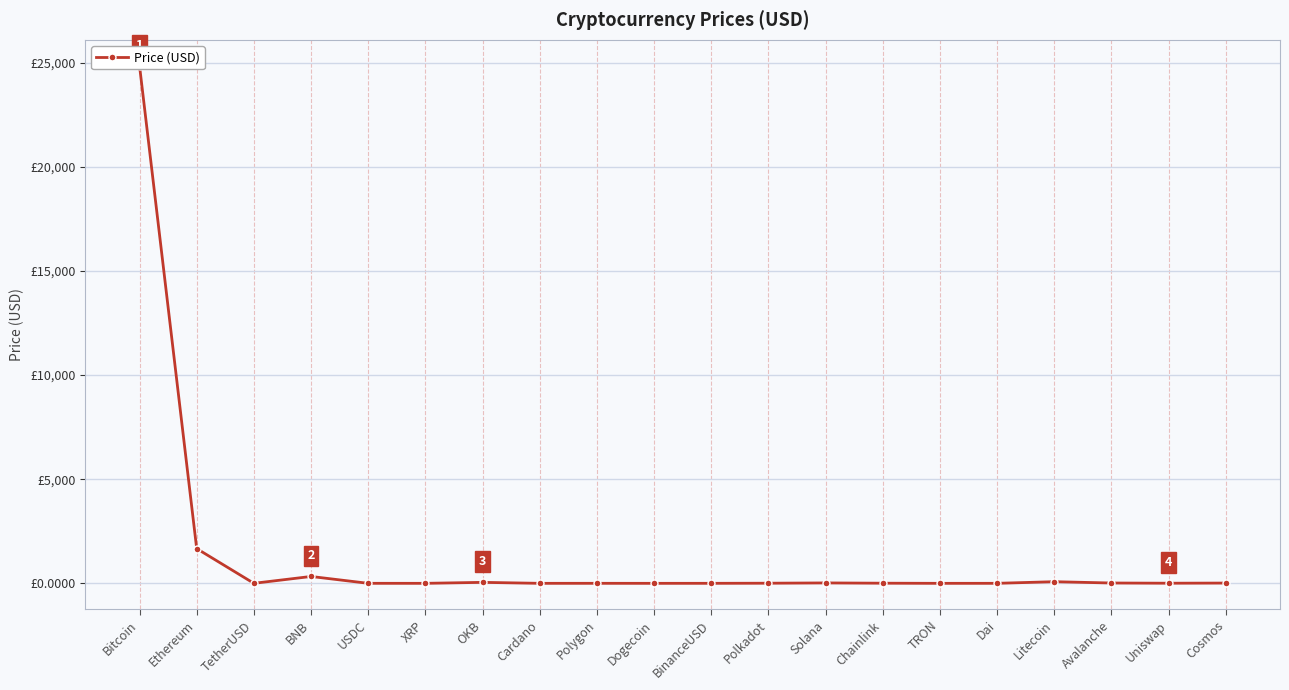

The value at BNB is 329.6. True or false?

True